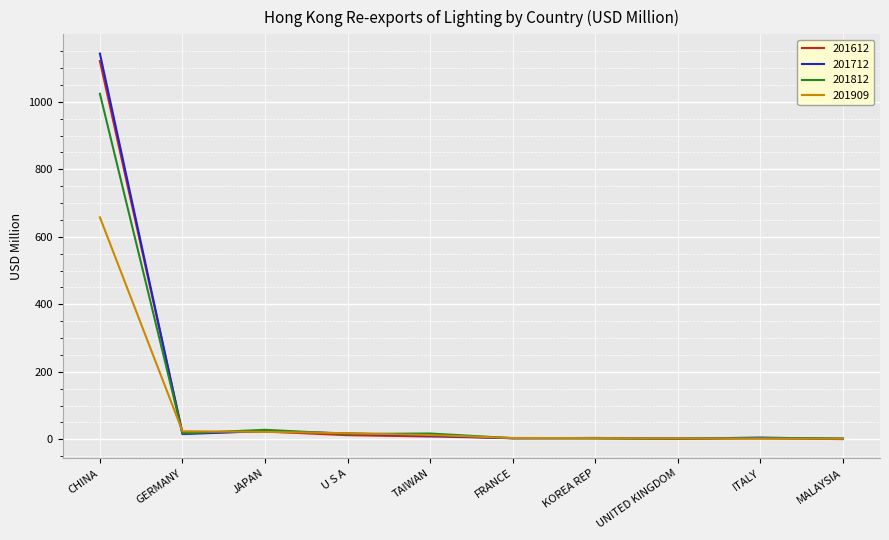

What is the average value of the 201812 series?

111.7